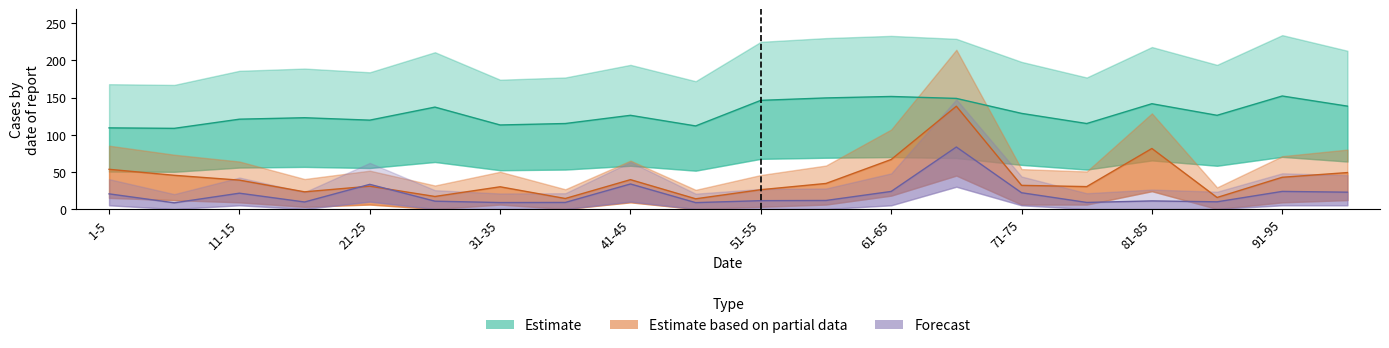

Reading right to left, transcribe all the data shown in this chart.

row0: 96-100=138.5	91-95=152.1	86-90=126.1	81-85=141.7	76-80=115.0	71-75=128.7	66-70=148.8	61-65=151.5	56-60=149.5	51-55=146.2	46-50=111.8	41-45=126.1	36-40=115.0	31-35=113.1	26-30=137.2	21-25=119.6	16-20=122.9	11-15=120.9	6-10=108.5	1-5=109.2
row1: 96-100=49.0	91-95=42.7	86-90=15.5	81-85=81.4	76-80=30.2	71-75=31.8	66-70=138.3	61-65=66.6	56-60=34.4	51-55=26.0	46-50=13.8	41-45=39.5	36-40=14.2	31-35=29.9	26-30=16.9	21-25=30.7	16-20=23.1	11-15=38.9	6-10=45.4	1-5=53.4
row2: 96-100=22.6	91-95=23.7	86-90=9.7	81-85=10.9	76-80=8.8	71-75=21.9	66-70=83.5	61-65=23.6	56-60=11.5	51-55=11.2	46-50=8.6	41-45=33.7	36-40=8.8	31-35=8.7	26-30=10.6	21-25=33.2	16-20=9.5	11-15=21.3	6-10=8.3	1-5=20.4